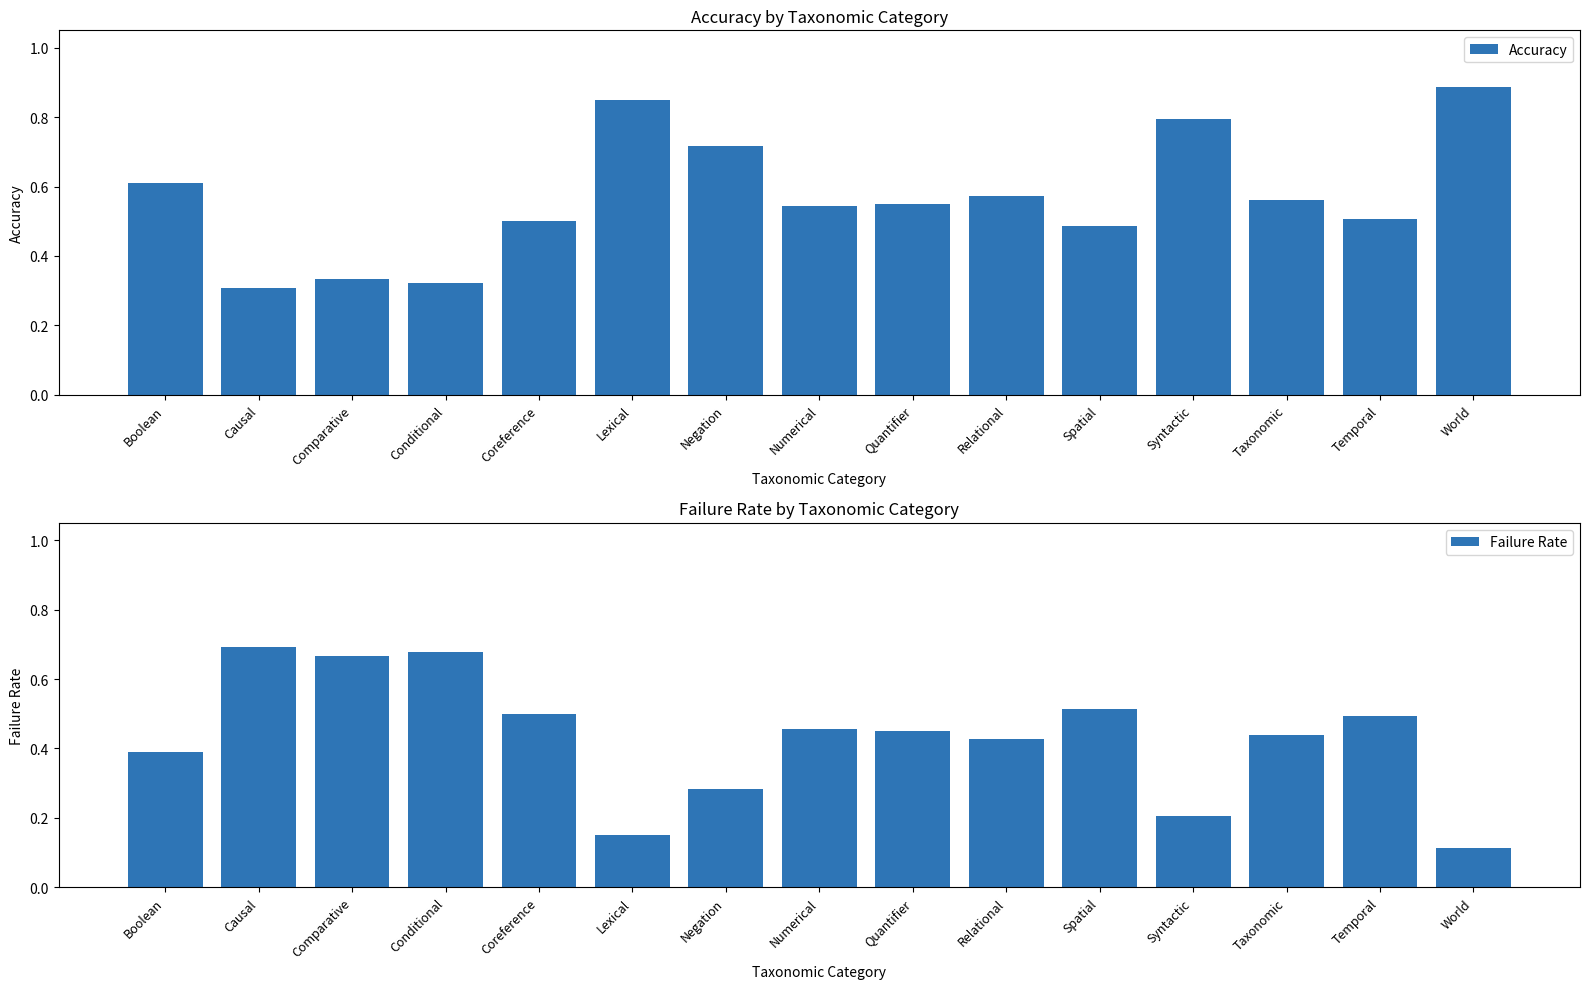

What is the sum of all Failure Rate values?

6.5